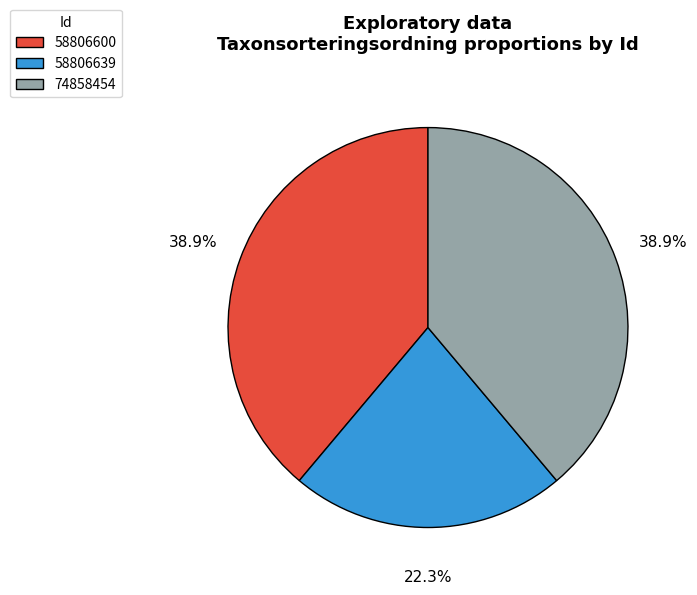

How many segments does this pie chart have?

3